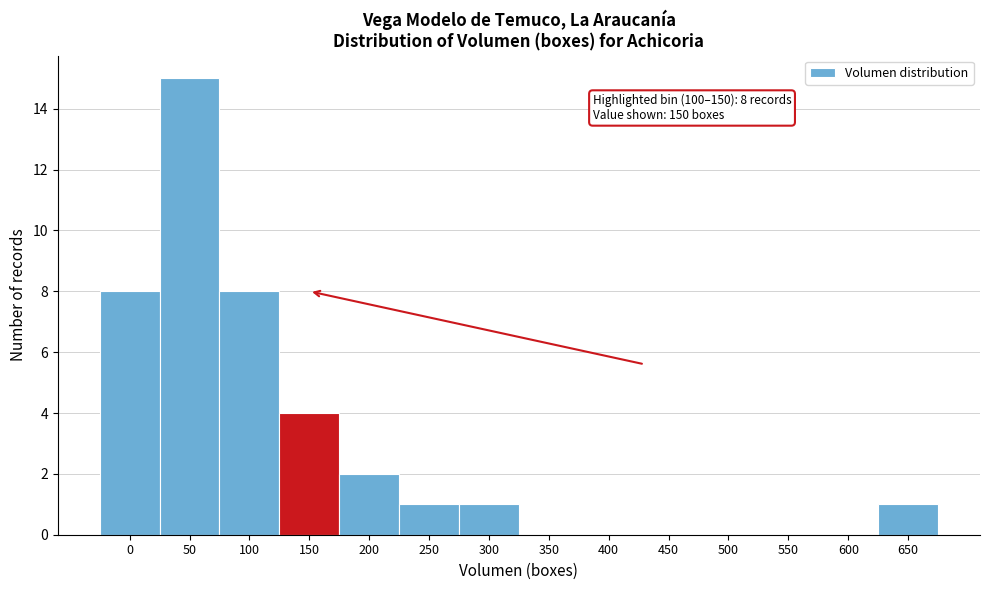

Reading left to right, what are all the values shown in this chart?

0=8	50=15	100=8	150=4	200=2	250=1	300=1	350=0	400=0	450=0	500=0	550=0	600=0	650=1